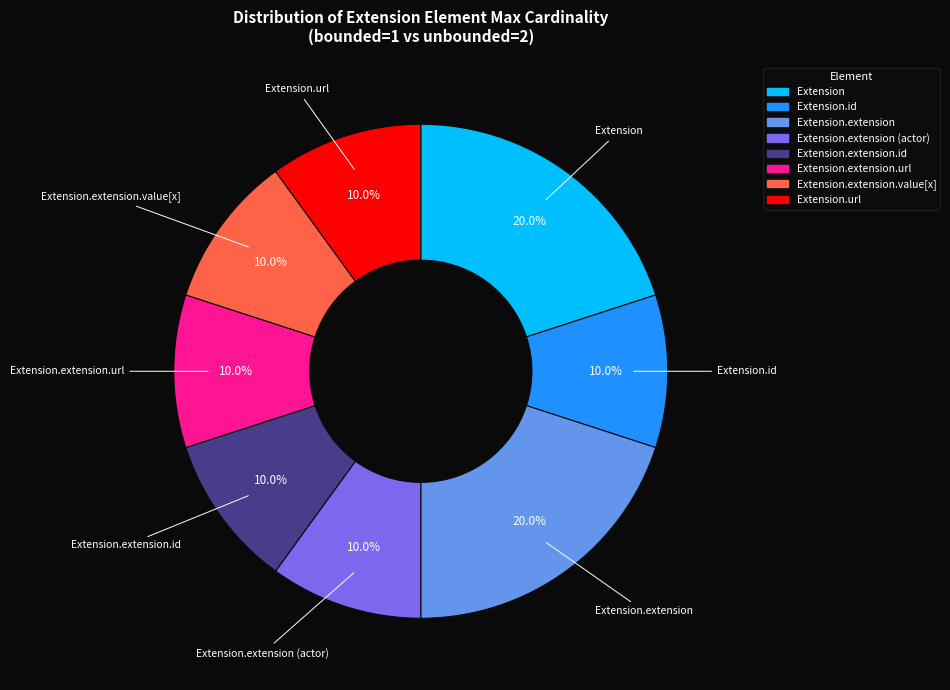

Does any single category account for the majority?

No